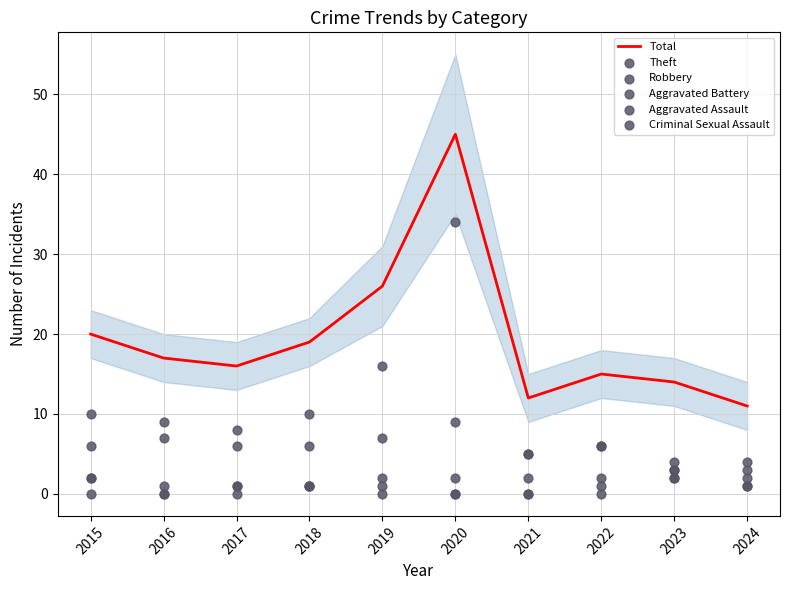

Is the value of Aggravated Battery at 2016 greater than the value of Aggravated Assault at 2018?

No